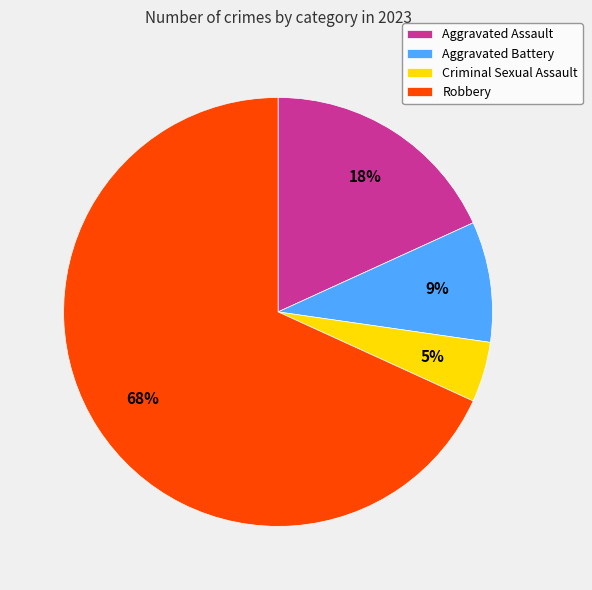

Combined, do Aggravated Battery and Aggravated Assault account for over 50%?

No